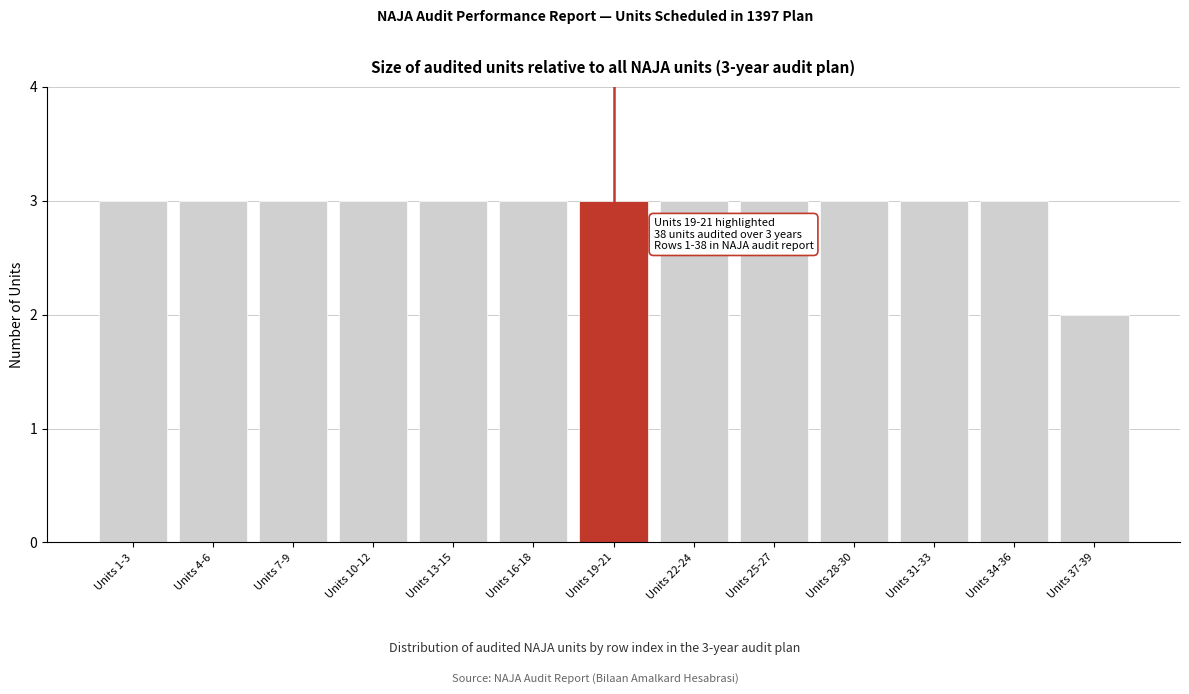

Reading right to left, transcribe all the data shown in this chart.

2	3	3	3	3	3	3	3	3	3	3	3	3